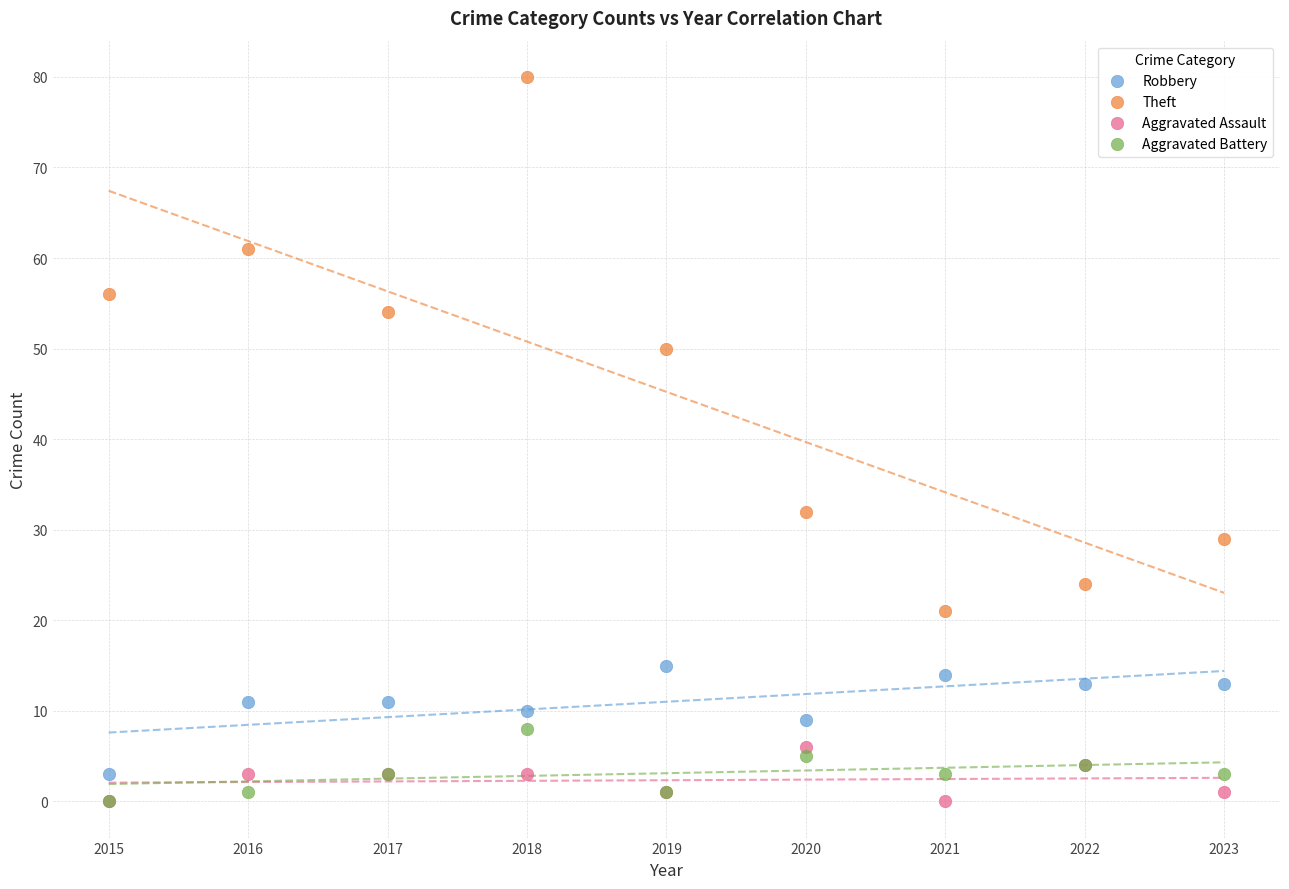

What are all the series names shown in the legend?

Robbery, Theft, Aggravated Assault, Aggravated Battery